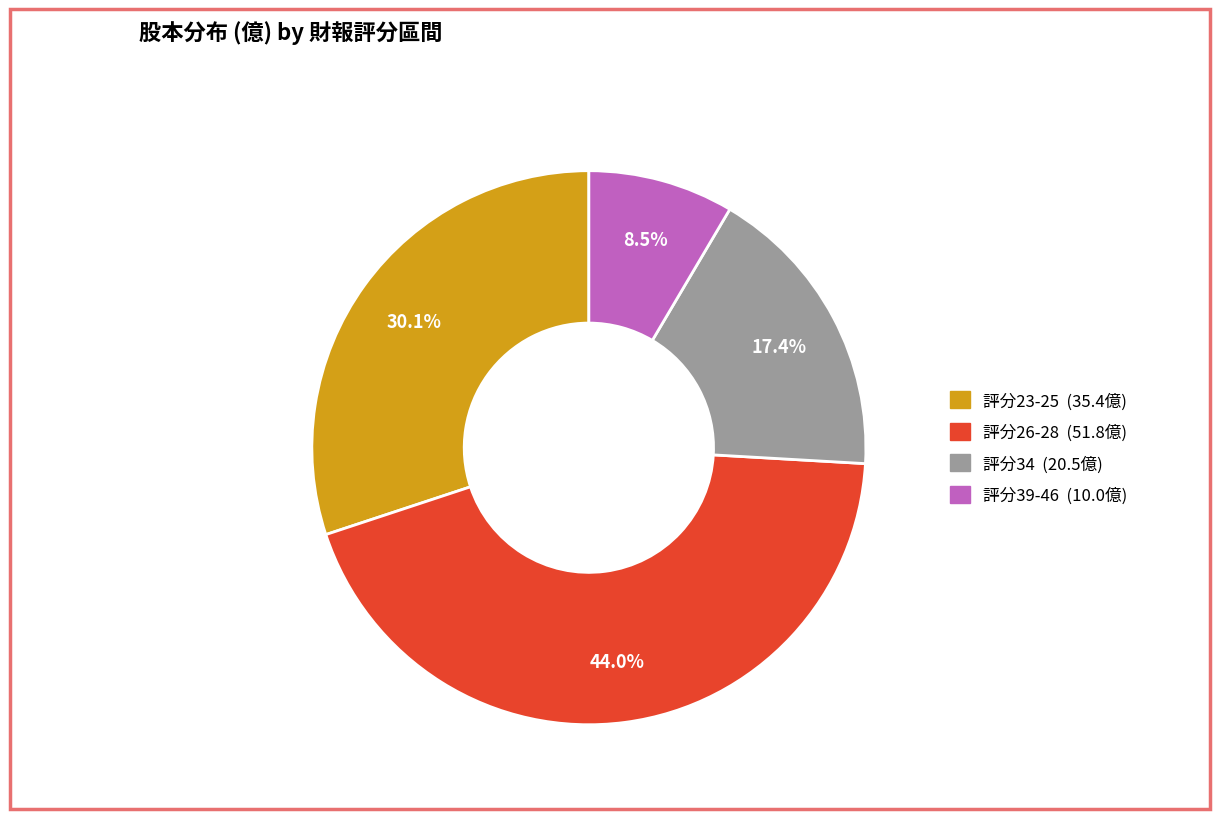

Does any single category account for the majority?

No